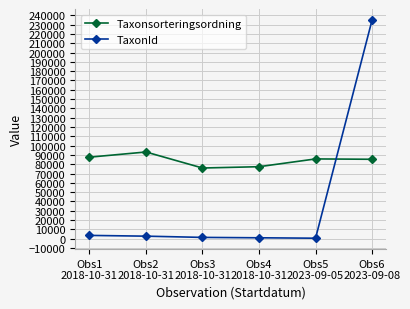

Is the value of Taxonsorteringsordning at Obs2
2018-10-31 greater than the value of TaxonId at Obs5
2023-09-05?

Yes